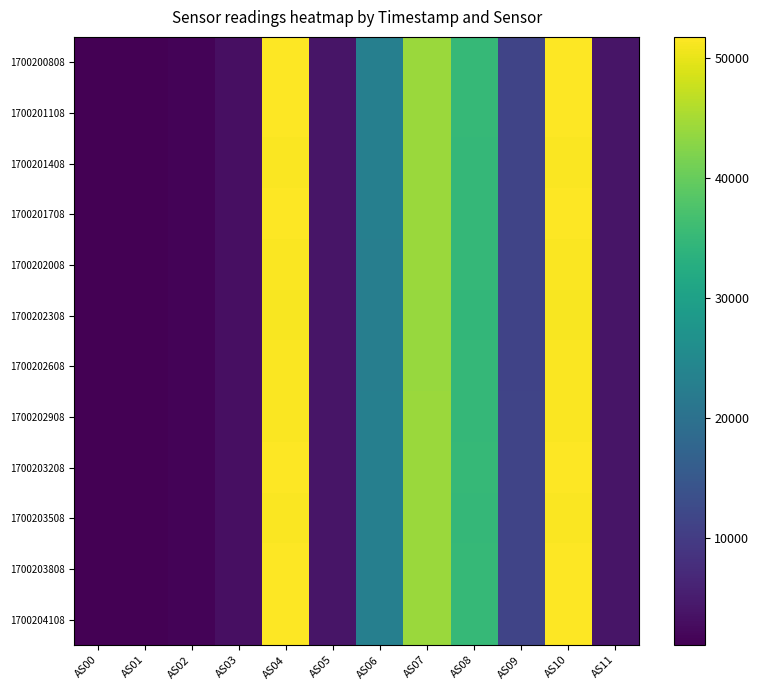

Reading right to left, list all the values displayed in this chart.

1700200808: AS11=3920	AS10=51722	AS09=11434	AS08=34969	AS07=44188	AS06=22938	AS05=3914	AS04=51711	AS03=3177	AS02=1635	AS01=1095	AS00=1270
1700201108: AS11=3920	AS10=51718	AS09=11445	AS08=34994	AS07=44203	AS06=22944	AS05=3916	AS04=51717	AS03=3178	AS02=1635	AS01=1094	AS00=1269
1700201408: AS11=3902	AS10=51510	AS09=11382	AS08=34845	AS07=44066	AS06=22872	AS05=3900	AS04=51515	AS03=3166	AS02=1629	AS01=1090	AS00=1266
1700201708: AS11=3910	AS10=51583	AS09=11415	AS08=34904	AS07=44120	AS06=22900	AS05=3906	AS04=51597	AS03=3172	AS02=1632	AS01=1093	AS00=1269
1700202008: AS11=3900	AS10=51437	AS09=11382	AS08=34814	AS07=44012	AS06=22837	AS05=3898	AS04=51464	AS03=3163	AS02=1628	AS01=1090	AS00=1265
1700202308: AS11=3886	AS10=51274	AS09=11326	AS08=34691	AS07=43904	AS06=22794	AS05=3884	AS04=51289	AS03=3155	AS02=1623	AS01=1087	AS00=1262
1700202608: AS11=3894	AS10=51331	AS09=11341	AS08=34732	AS07=43966	AS06=22800	AS05=3888	AS04=51340	AS03=3159	AS02=1624	AS01=1088	AS00=1263
1700202908: AS11=3902	AS10=51475	AS09=11394	AS08=34850	AS07=44081	AS06=22856	AS05=3900	AS04=51463	AS03=3165	AS02=1628	AS01=1090	AS00=1265
1700203208: AS11=3910	AS10=51578	AS09=11429	AS08=34938	AS07=44155	AS06=22887	AS05=3908	AS04=51585	AS03=3173	AS02=1632	AS01=1093	AS00=1268
1700203508: AS11=3904	AS10=51507	AS09=11410	AS08=34881	AS07=44134	AS06=22853	AS05=3902	AS04=51502	AS03=3169	AS02=1630	AS01=1092	AS00=1267
1700203808: AS11=3910	AS10=51571	AS09=11423	AS08=34923	AS07=44157	AS06=22881	AS05=3906	AS04=51548	AS03=3174	AS02=1633	AS01=1092	AS00=1268
1700204108: AS11=3916	AS10=51578	AS09=11432	AS08=34948	AS07=44167	AS06=22889	AS05=3908	AS04=51609	AS03=3176	AS02=1633	AS01=1094	AS00=1270